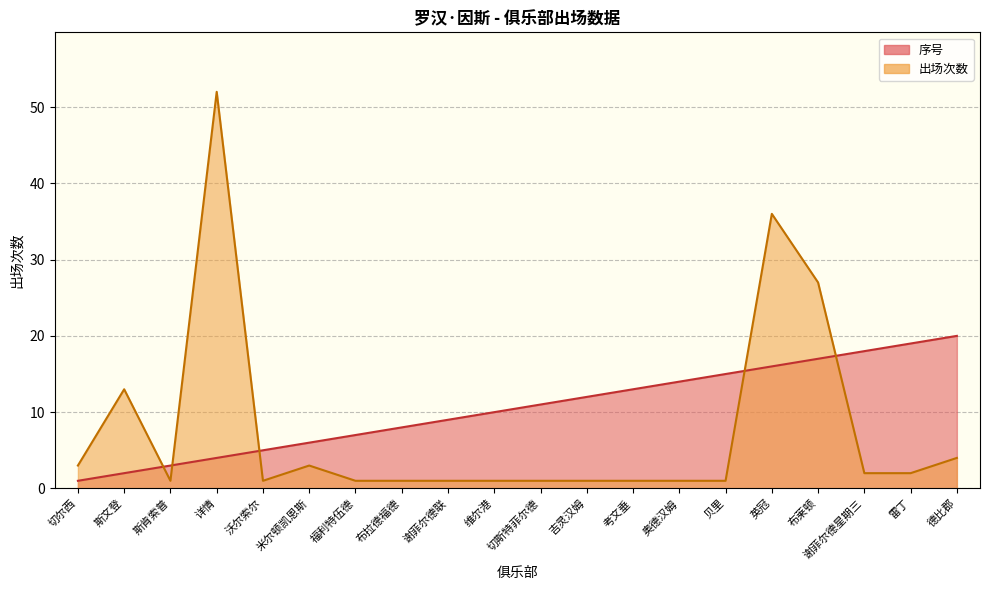

What is the sum of all 序号 values?

210